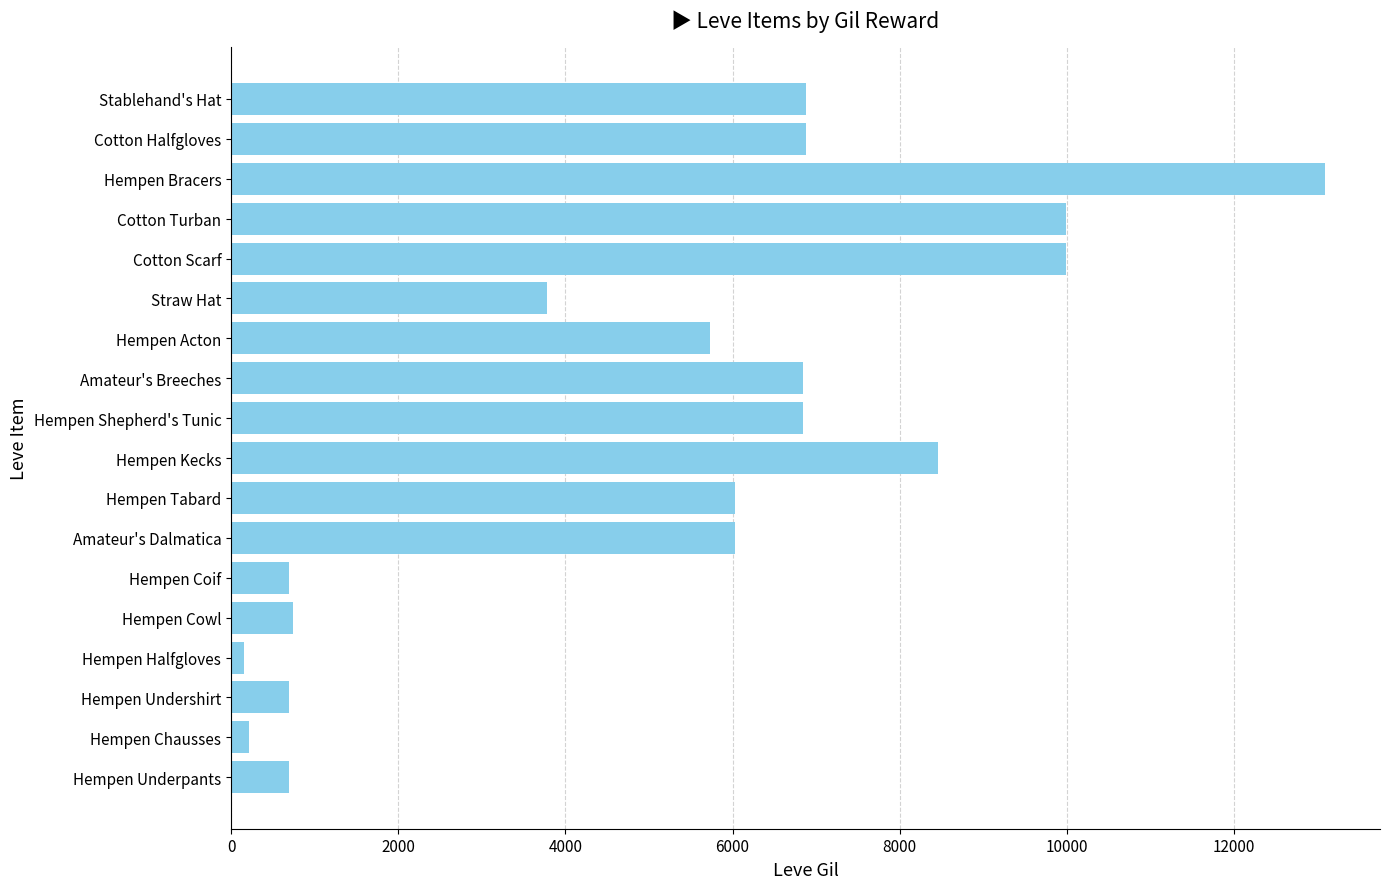

How many distinct data groups are displayed?

1